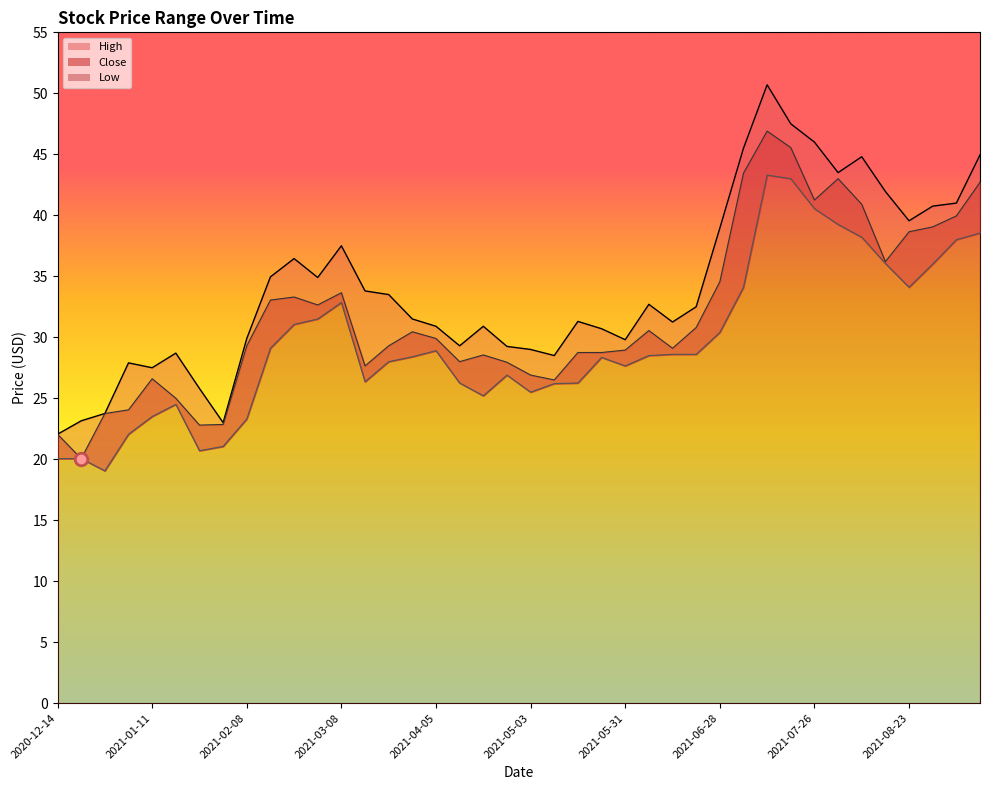

True or false: High and Low intersect in this chart.

False